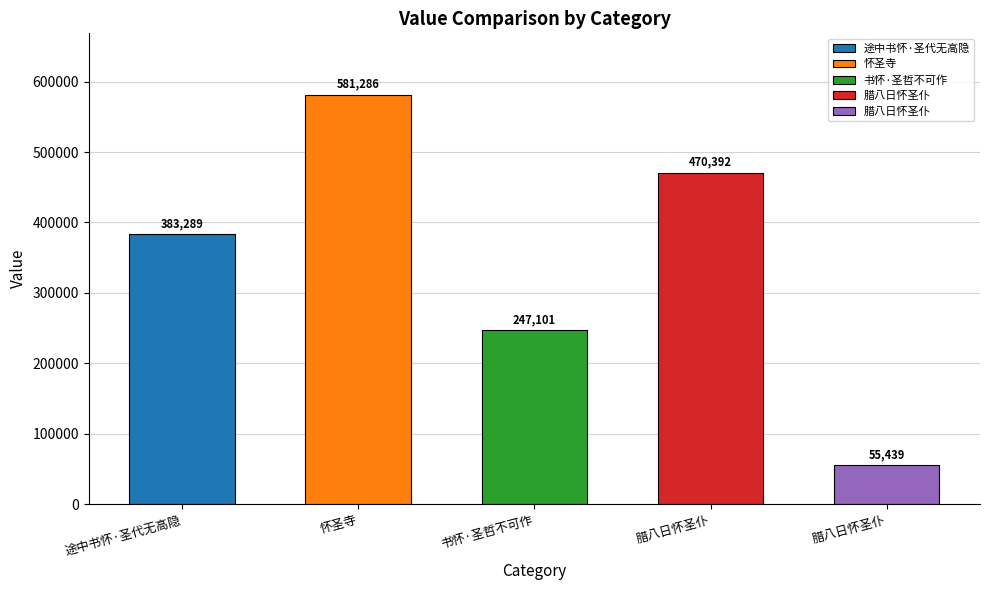

How many bars are there in total?

5